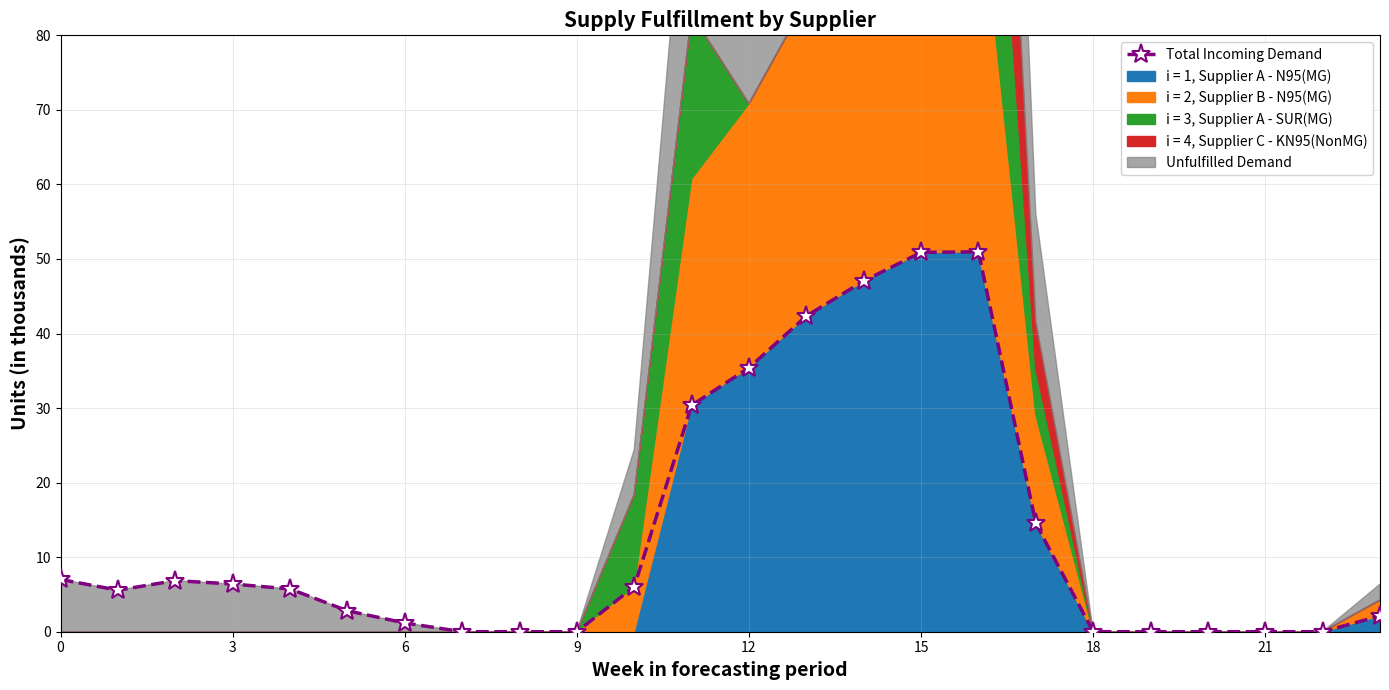

How many positive values are there?

16